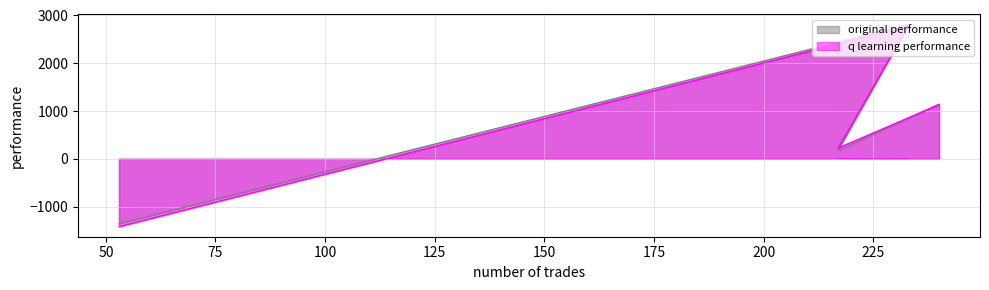

Reading left to right, transcribe all the data shown in this chart.

original performance: 240=1141.5	217=174.9	233=2811.1	53=-1361.7
q learning performance: 240=1132.5	217=224.0	233=2775.4	53=-1419.8